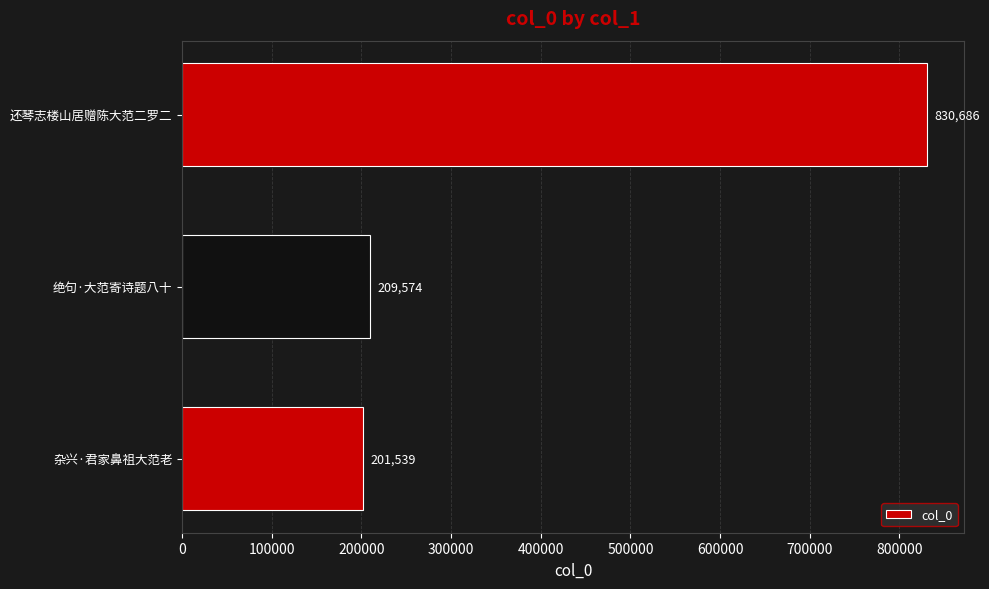

The chart shows a value of 201539 at 杂兴·君家鼻祖大范老. True or false?

True